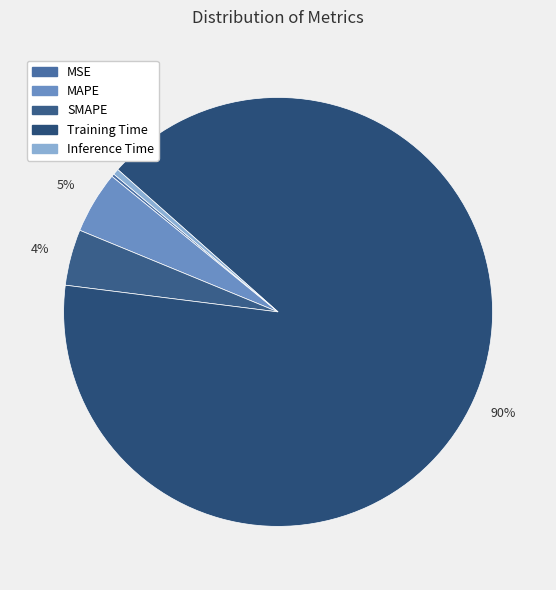

Rank the categories by value from lowest to highest.

MSE, Inference Time, SMAPE, MAPE, Training Time